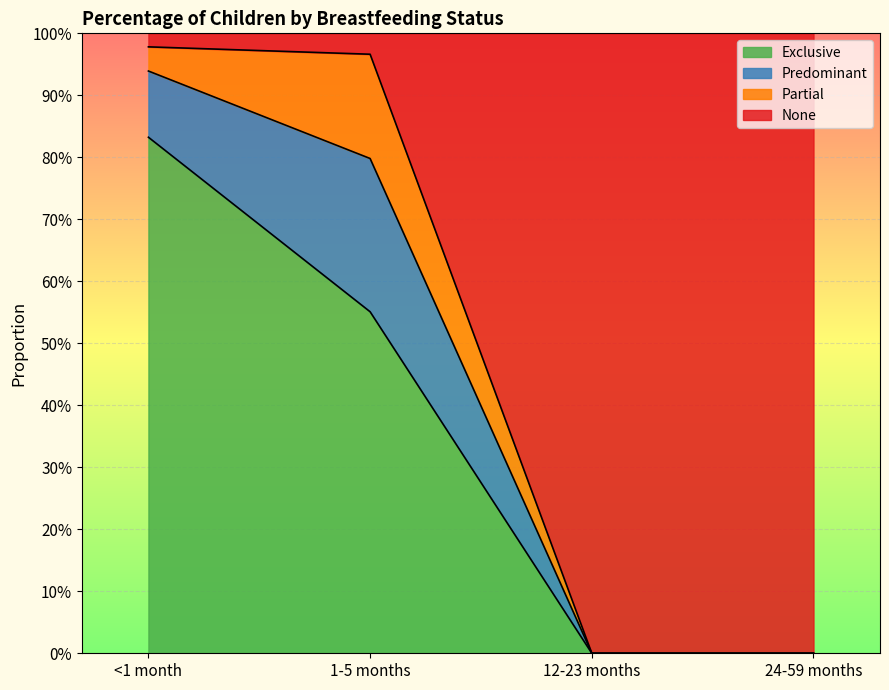

At which category is the sum across all series the highest?

<1 month